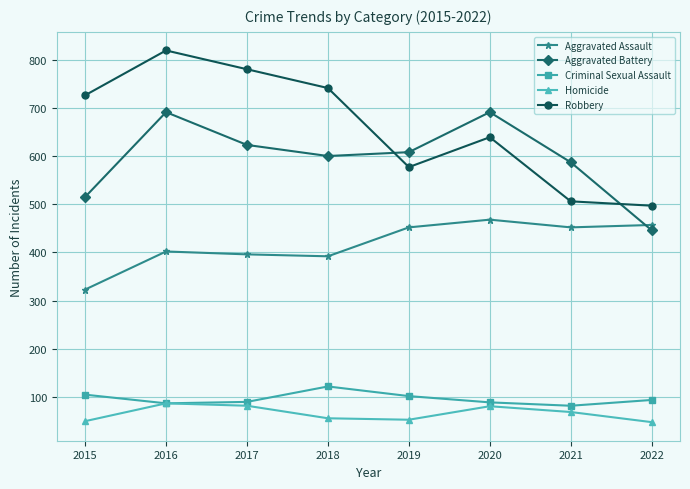

Is the value of Robbery at 2018 greater than the value of Aggravated Battery at 2020?

Yes